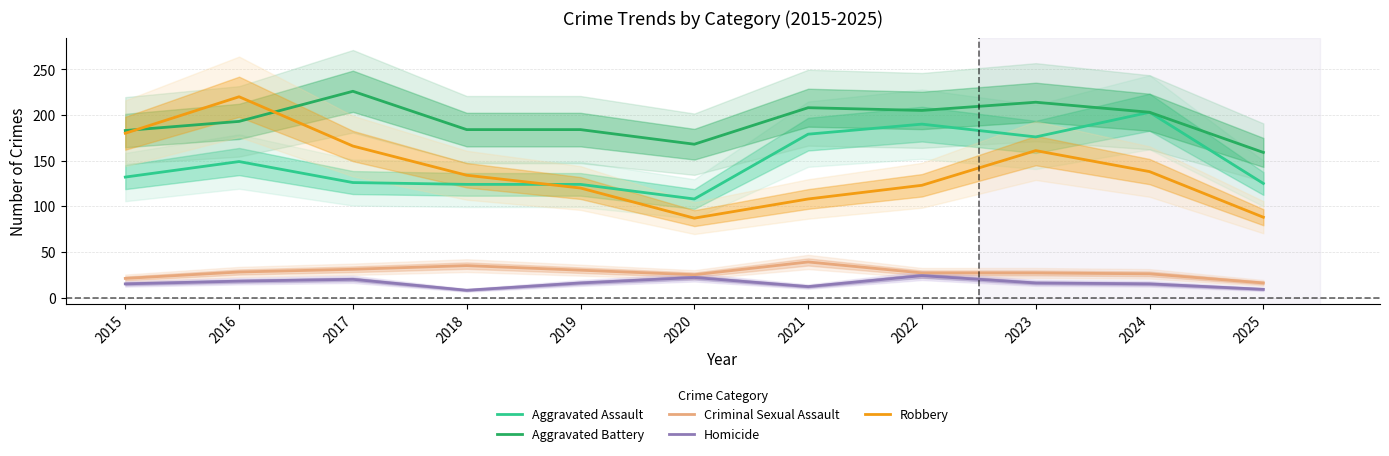

Count the Homicide values in the range 12 to 20.

7